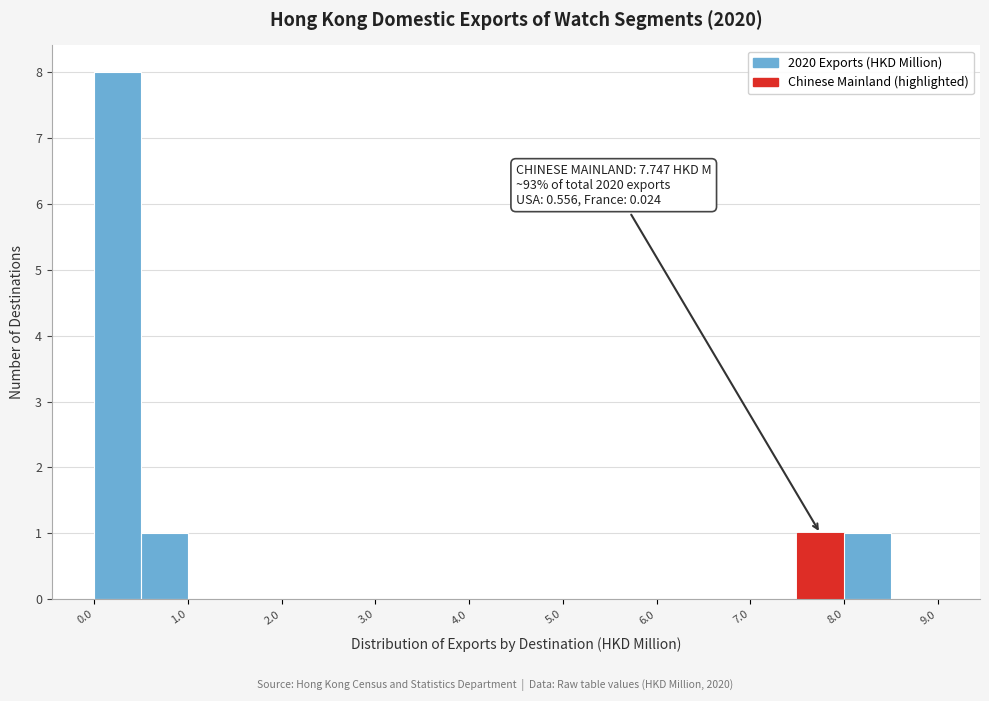

Over which range of the x-axis is the bar tallest?

0.0 to 0.5